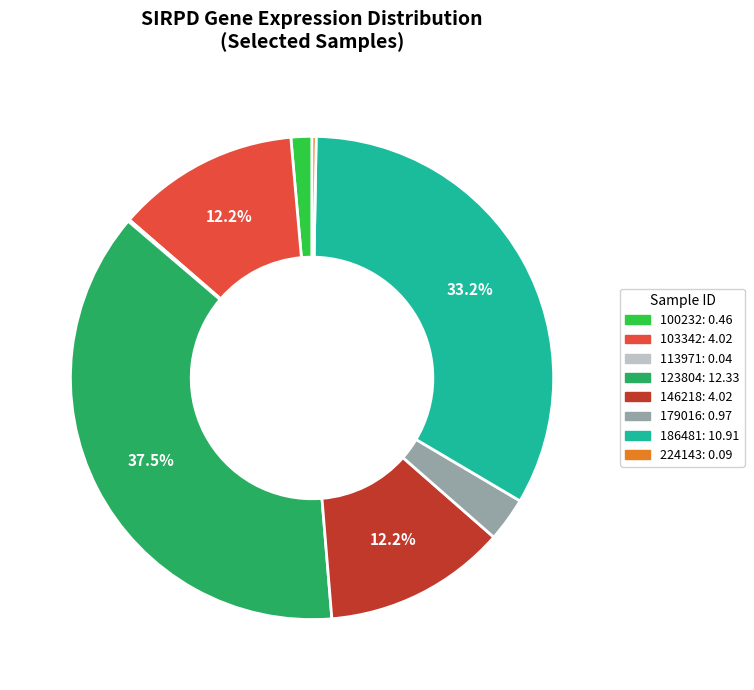

Is there any slice that represents more than half of the pie?

No